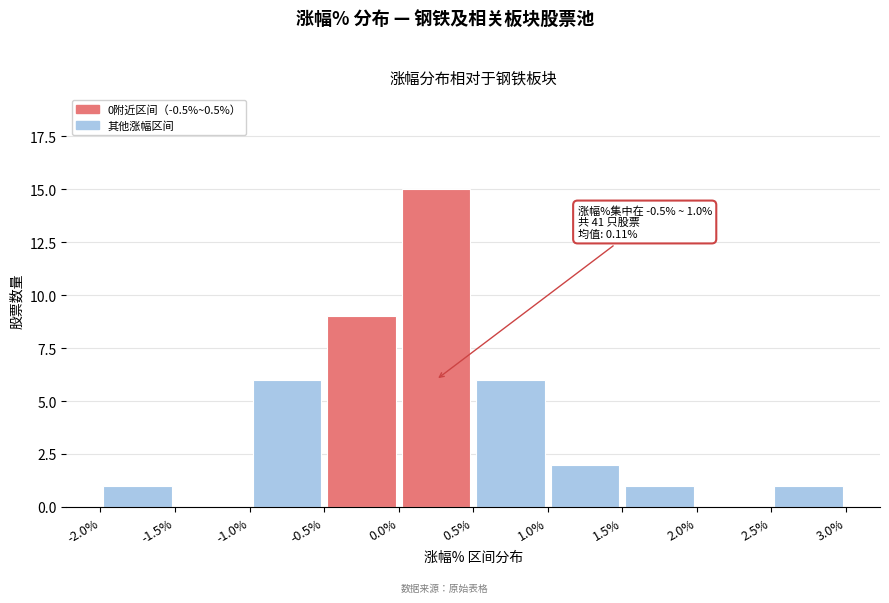

Which range on the x-axis has the tallest bar?

0.0% to 0.5%